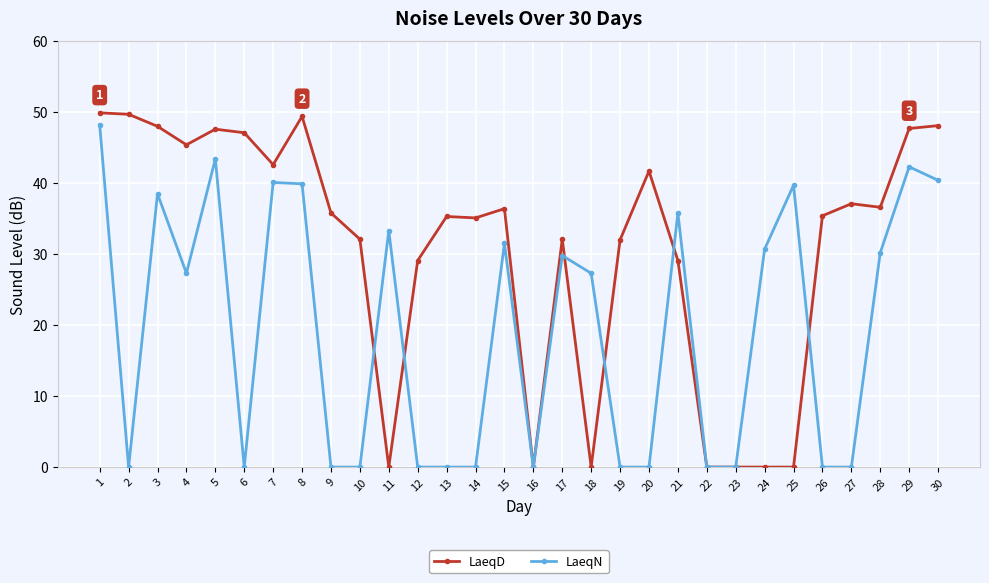

What is the difference between the highest and lowest values at 7?

2.5